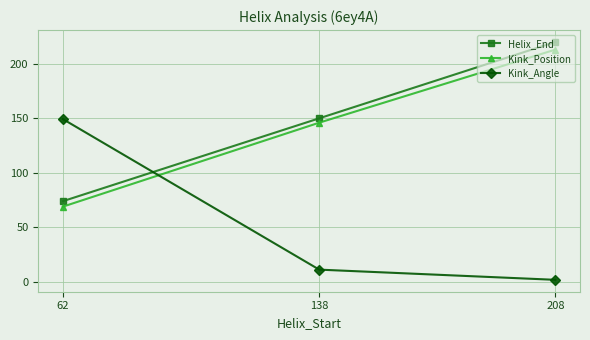

Is the value of Helix_End at 62 greater than the value of Kink_Position at 62?

Yes